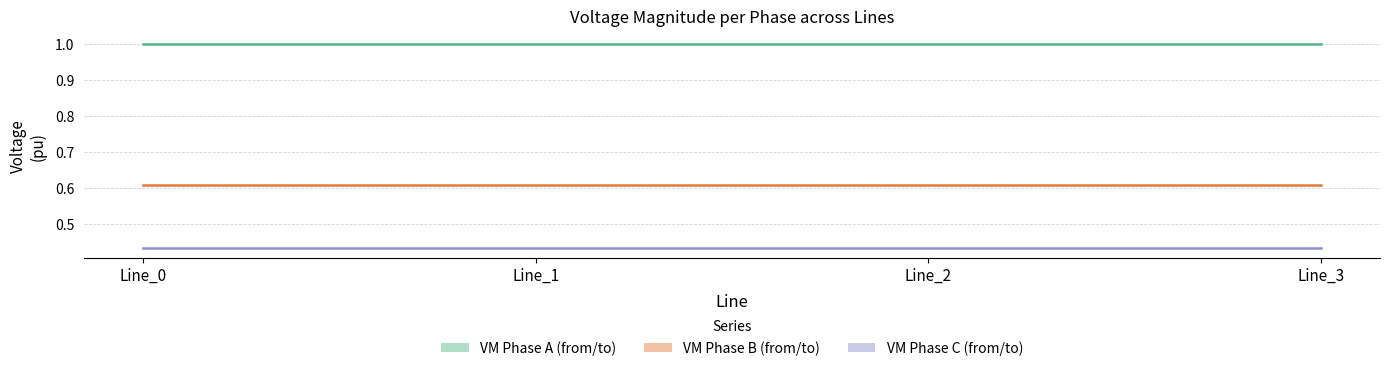

Reading left to right, what are all the values shown in this chart?

pf_vm_a_from_pu: 1.0	1.0	1.0	1.0
pf_vm_b_from_pu: 0.6	0.6	0.6	0.6
pf_vm_c_from_pu: 0.4	0.4	0.4	0.4
pf_vm_a_to_pu: 1.0	1.0	1.0	1.0
pf_vm_b_to_pu: 0.6	0.6	0.6	0.6
pf_vm_c_to_pu: 0.4	0.4	0.4	0.4